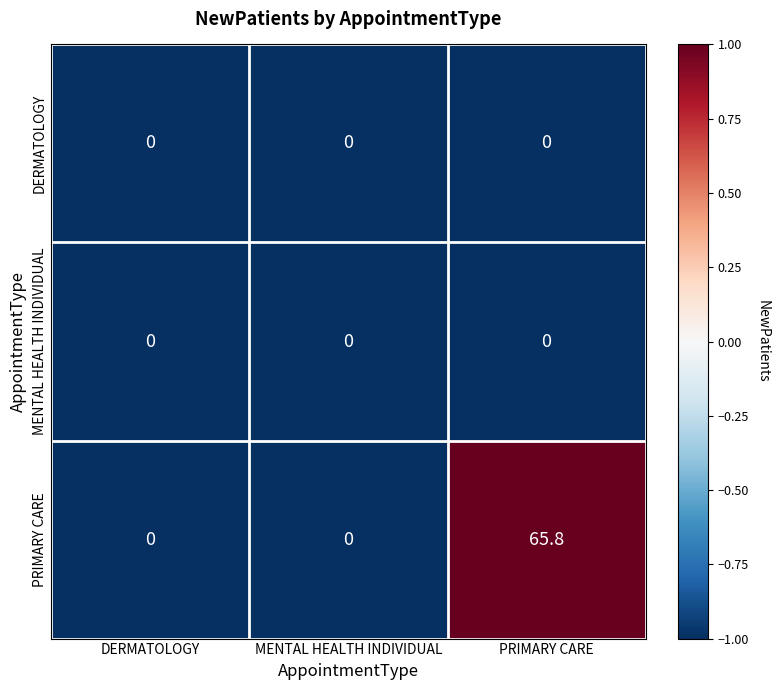

Reading right to left, list all the values displayed in this chart.

DERMATOLOGY: PRIMARY CARE=0.0	MENTAL HEALTH INDIVIDUAL=0.0	DERMATOLOGY=0.0
MENTAL HEALTH INDIVIDUAL: PRIMARY CARE=0.0	MENTAL HEALTH INDIVIDUAL=0.0	DERMATOLOGY=0.0
PRIMARY CARE: PRIMARY CARE=65.8	MENTAL HEALTH INDIVIDUAL=0.0	DERMATOLOGY=0.0